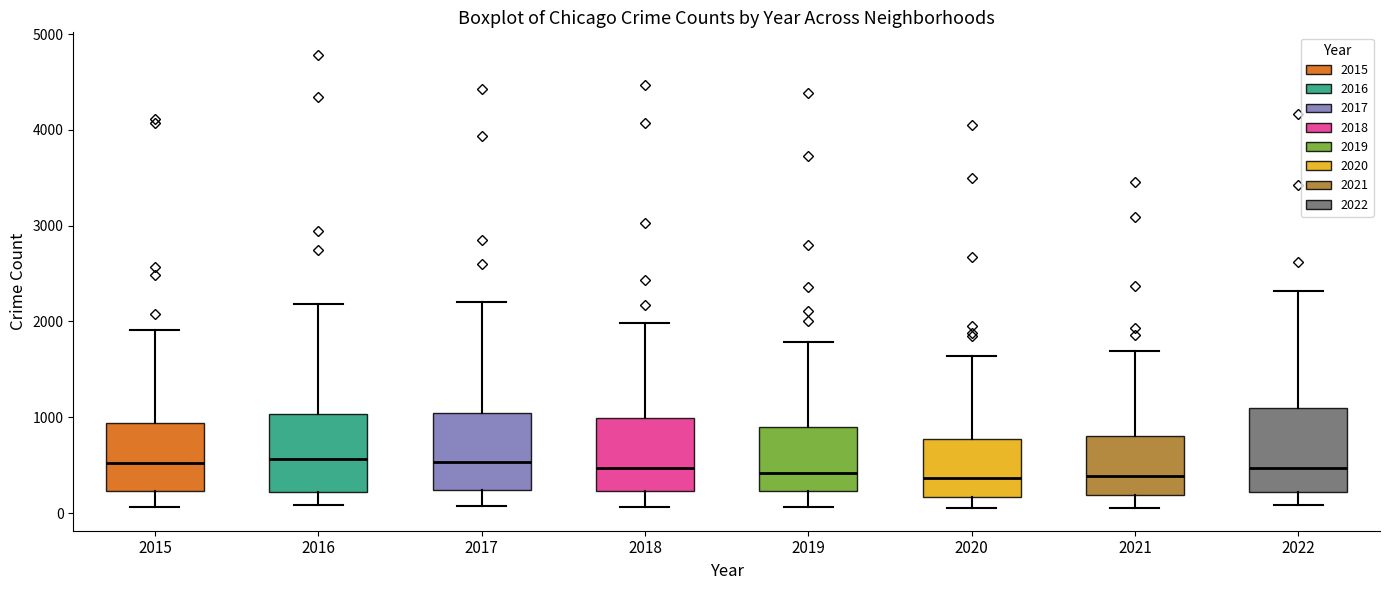

Where is the lower edge of the box at x = 2020 on the y-axis? The values are not printed on the chart, so give them approximately, as read against the axis.

200